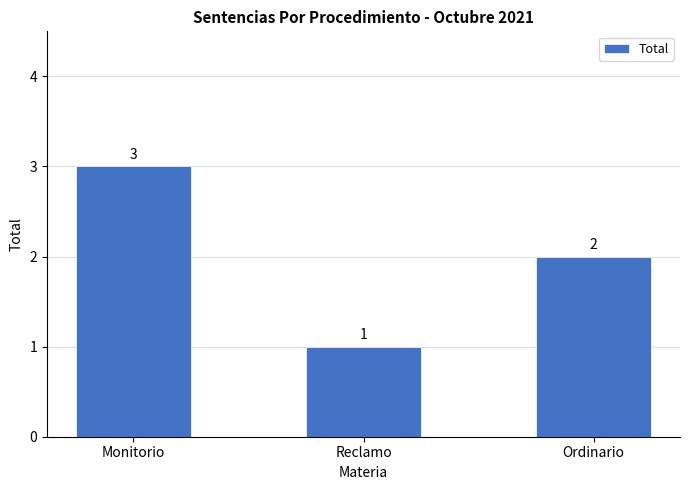

At which label does the data first exceed 2?

Monitorio